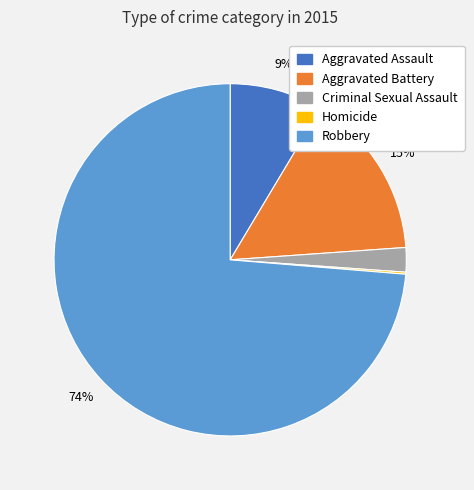

True or false: Aggravated Assault accounts for 9% of the total.

True